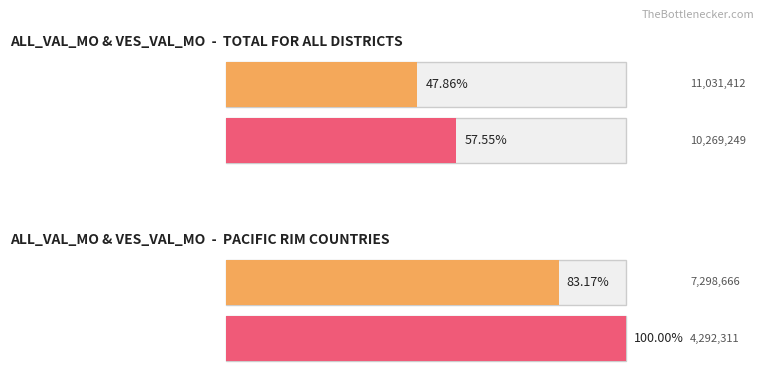

At which label does ALL_VAL_MO first exceed 147219?

TOTAL